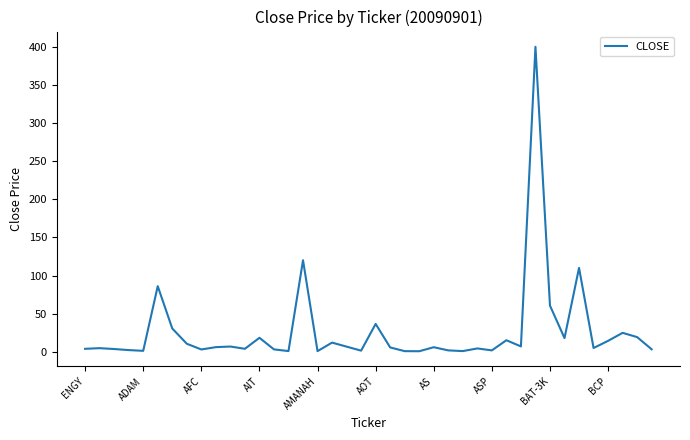

What is the difference between the maximum and minimum values?

399.3